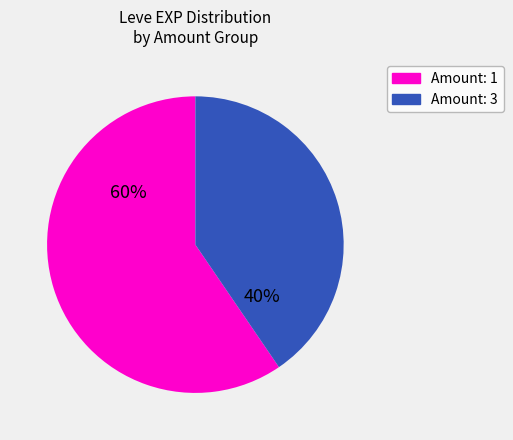

Is there a majority slice in this chart?

Yes